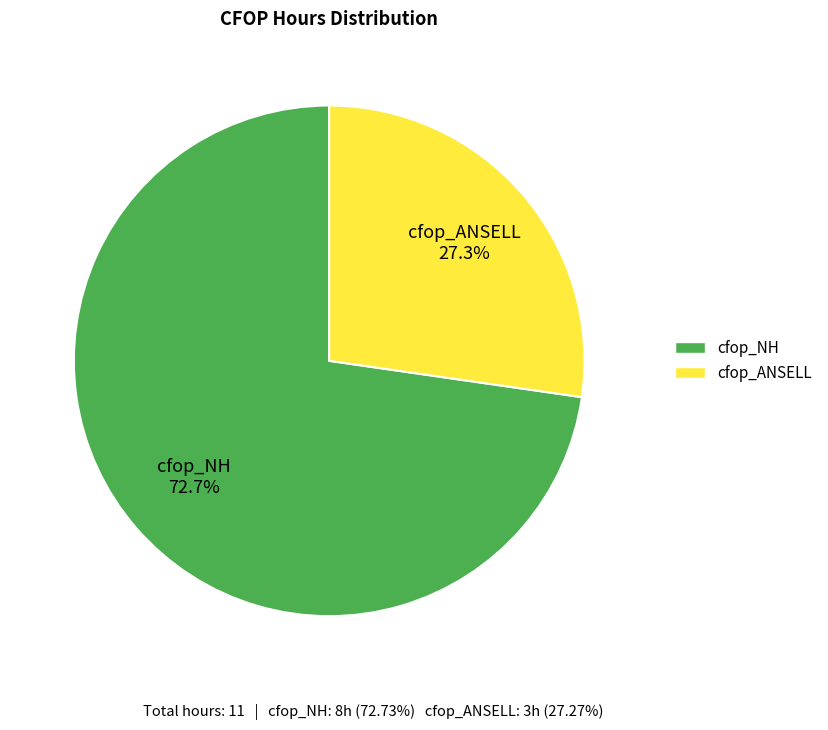

To the nearest percent, what is the difference between the cfop_NH and cfop_ANSELL slice percentages?

45%